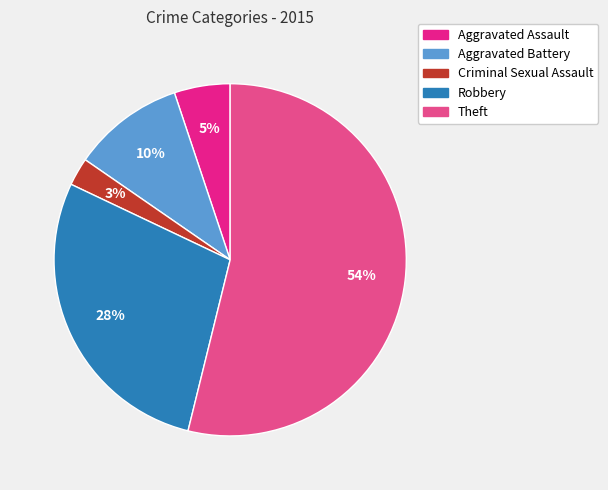

How many segments does this pie chart have?

5